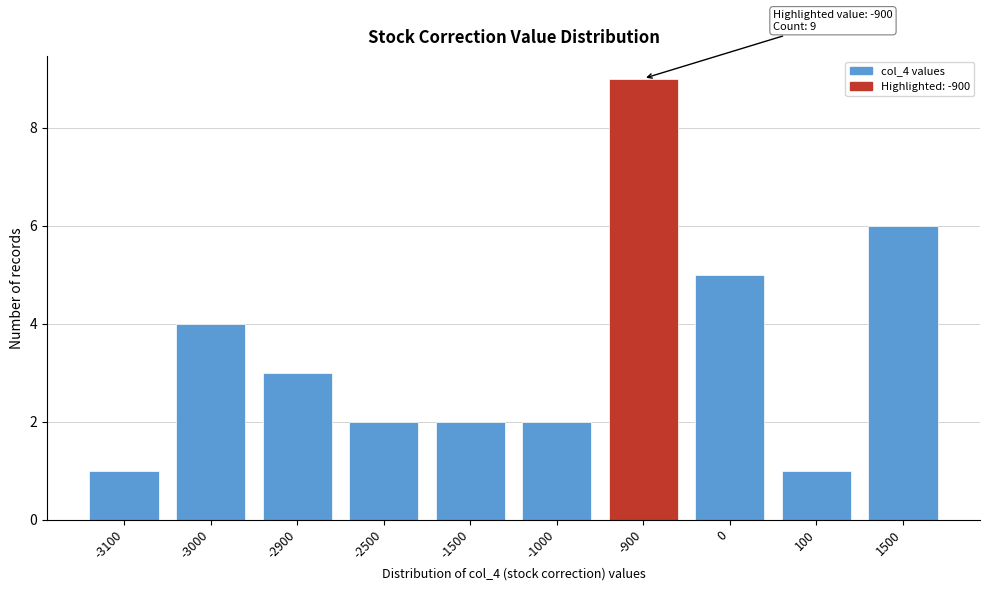

Reading left to right, transcribe all the data shown in this chart.

1	4	3	2	2	2	9	5	1	6